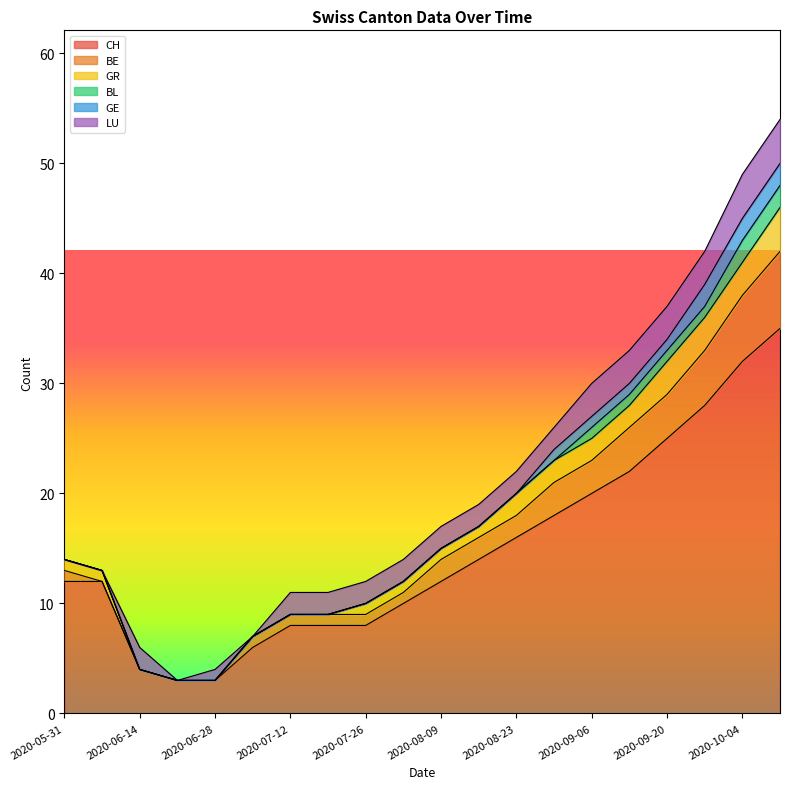

What is the value of the CH point at the 12th from the left?

14